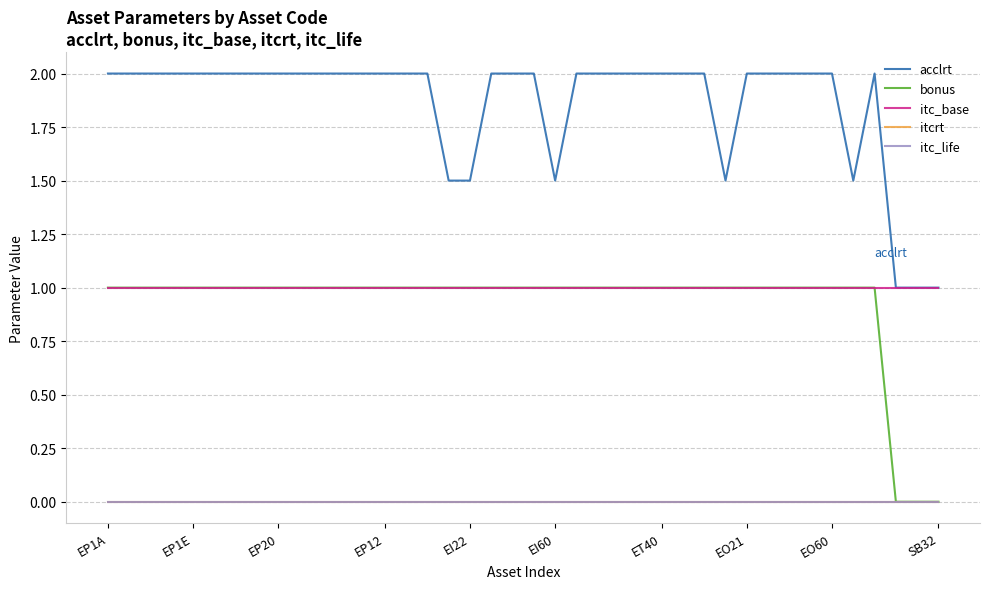

Does the chart have visible grid lines?

Yes